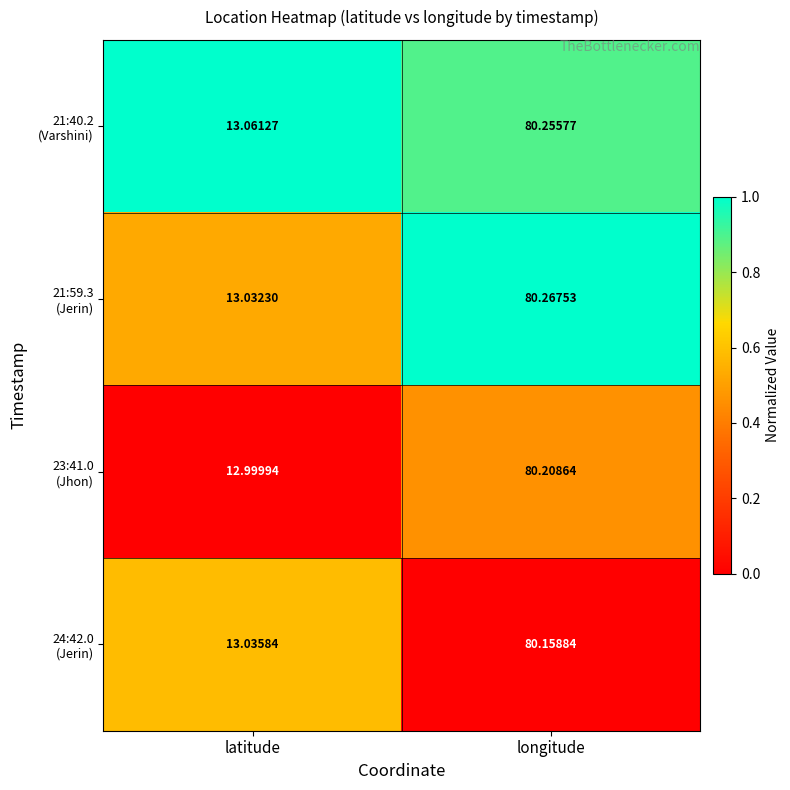

At which category does the chart reach its peak across all series?

longitude